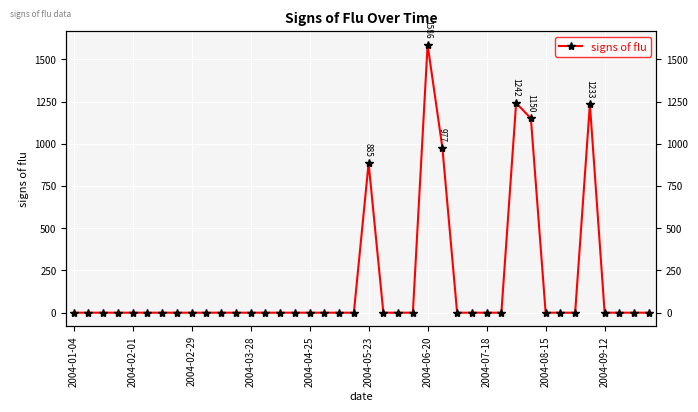

True or false: there are more than 2 points higher than both neighbors.

True